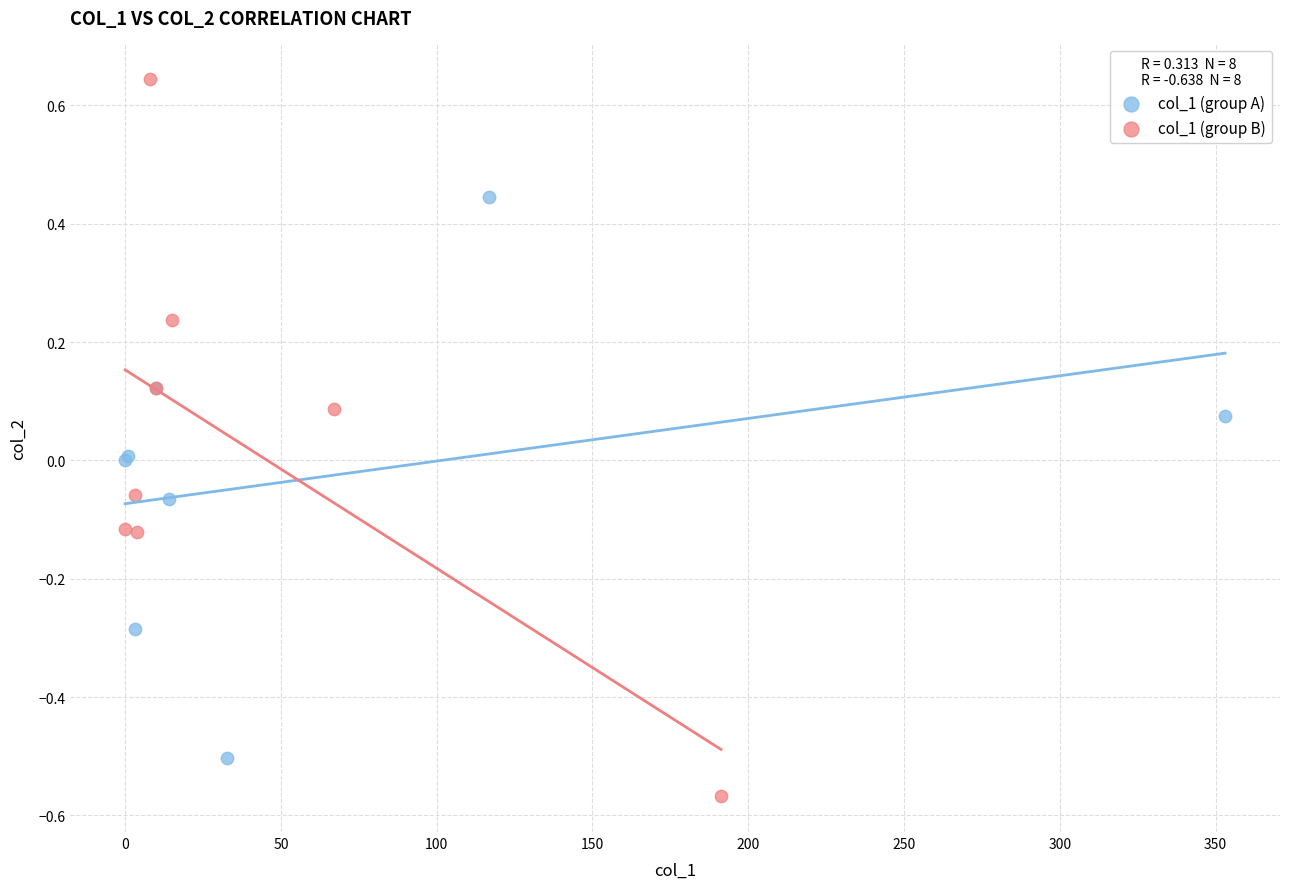

Which series has the widest spread of Y values?

col_1 (group B)